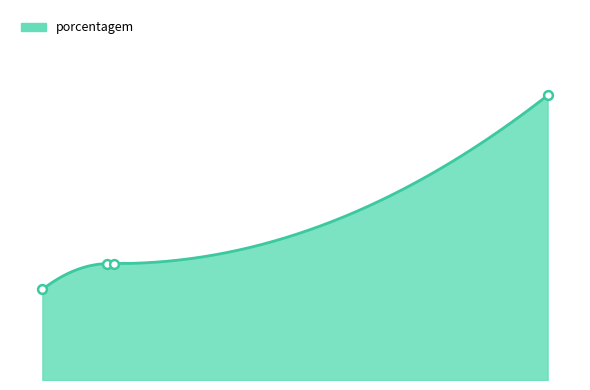

What is the ratio of the value at HEINEKEN to the value at SPAL JUNDIAÍ?

0.4